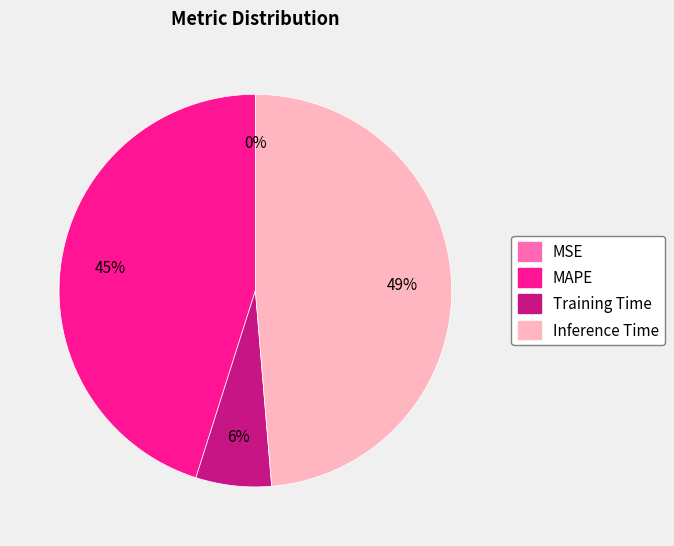

Between Inference Time and MAPE, which is larger?

Inference Time